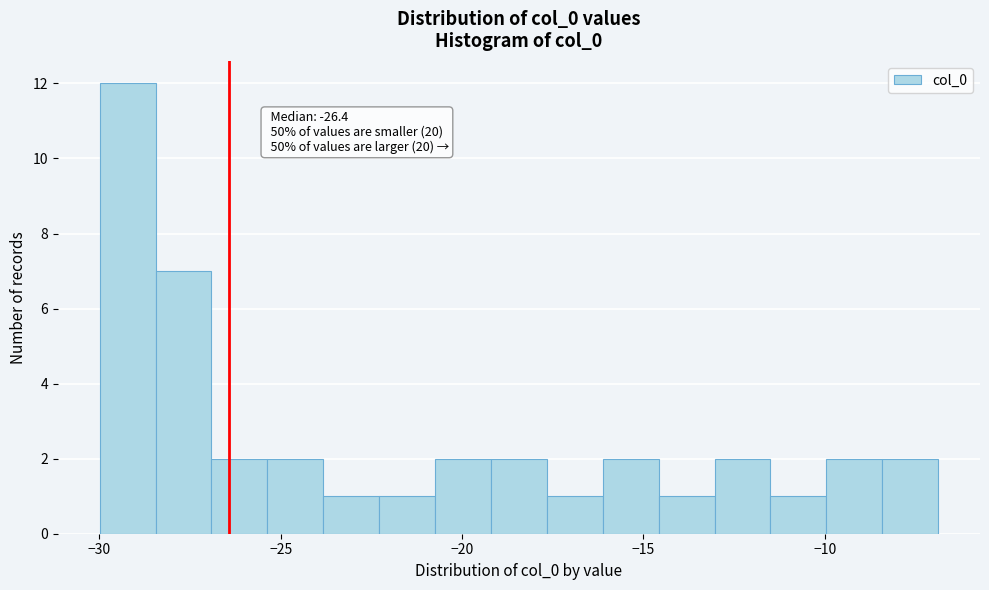

Read against the x-axis, roughly where is the centre of the tallest bar?

-29.0